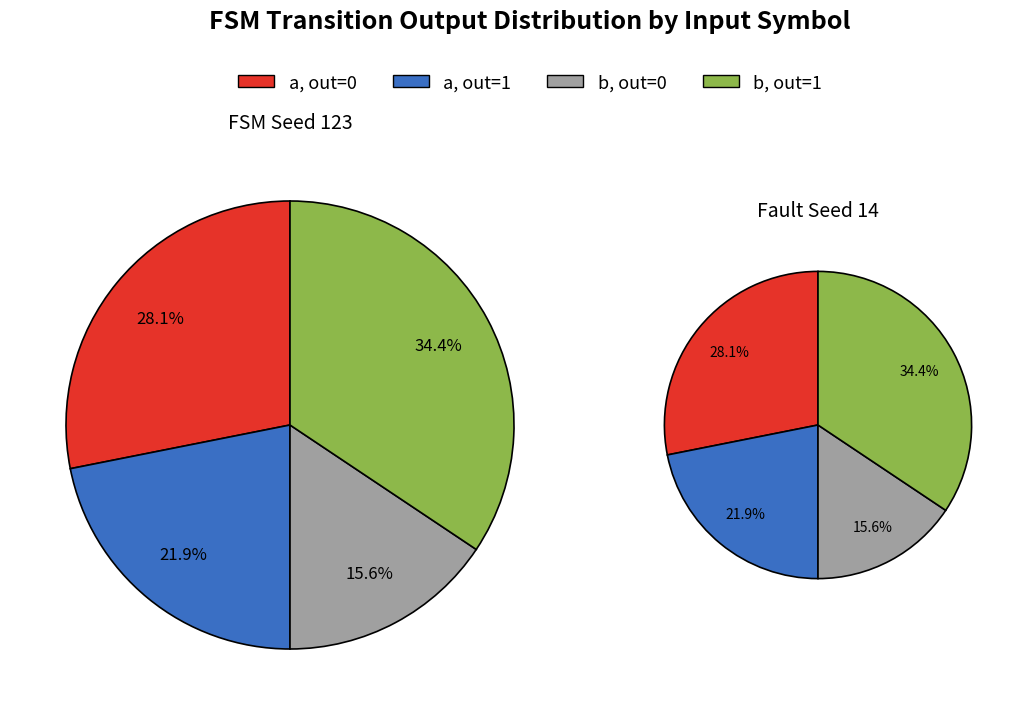

Does any single category account for the majority?

No